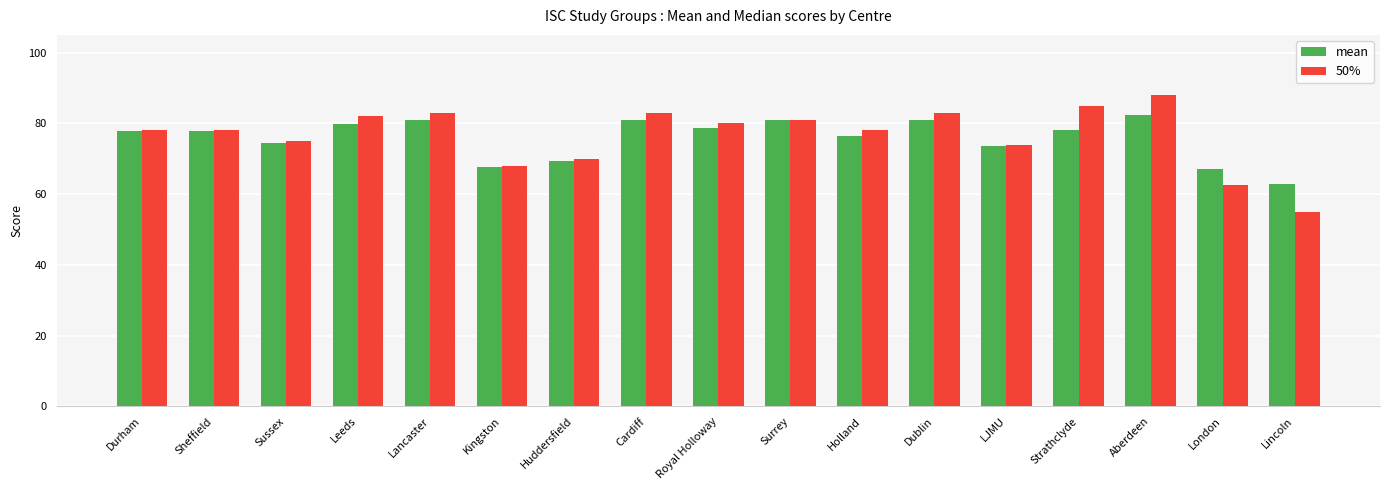

Does the chart contain stacked bars?

No